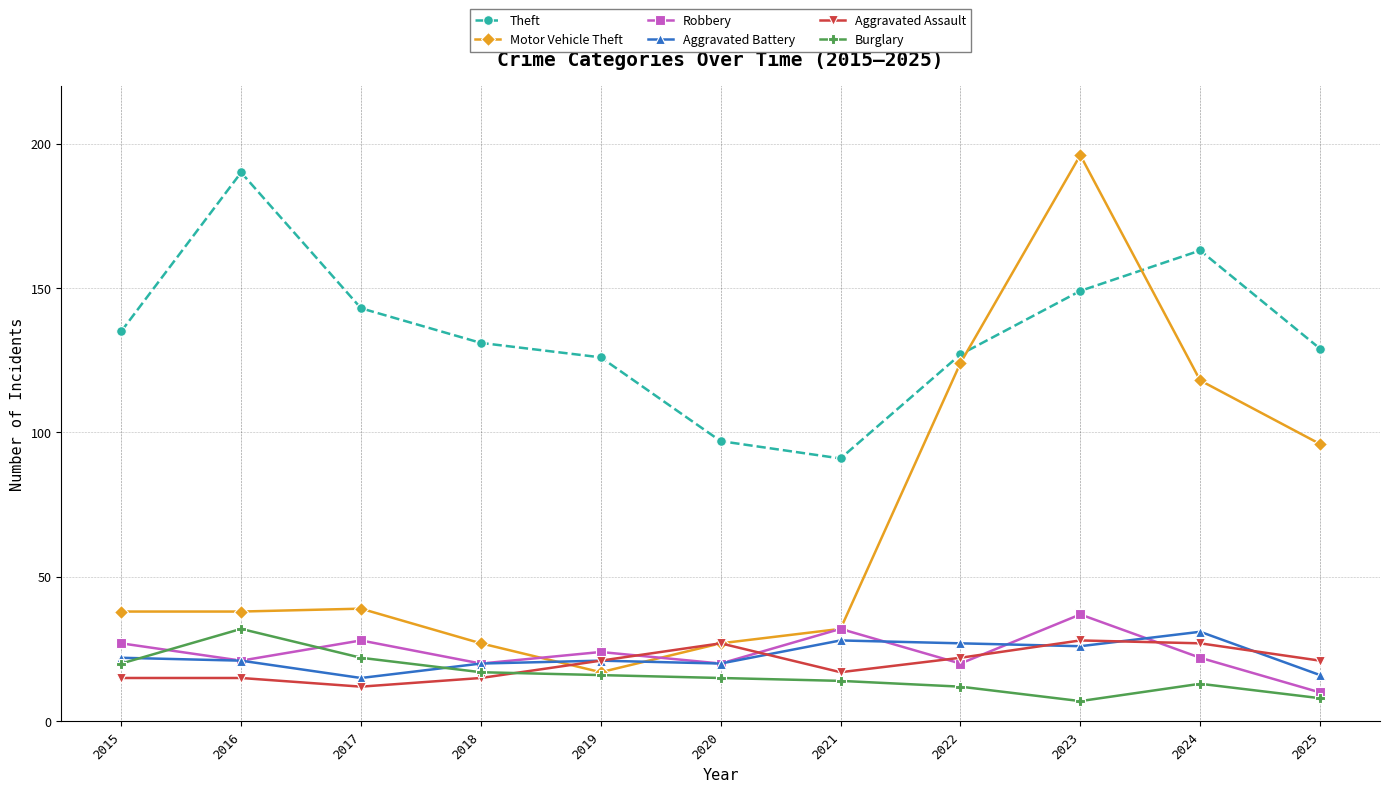

Reading left to right, list all the values displayed in this chart.

Theft: 135	190	143	131	126	97	91	127	149	163	129
Motor Vehicle Theft: 38	38	39	27	17	27	32	124	196	118	96
Robbery: 27	21	28	20	24	20	32	20	37	22	10
Aggravated Battery: 22	21	15	20	21	20	28	27	26	31	16
Aggravated Assault: 15	15	12	15	21	27	17	22	28	27	21
Burglary: 20	32	22	17	16	15	14	12	7	13	8